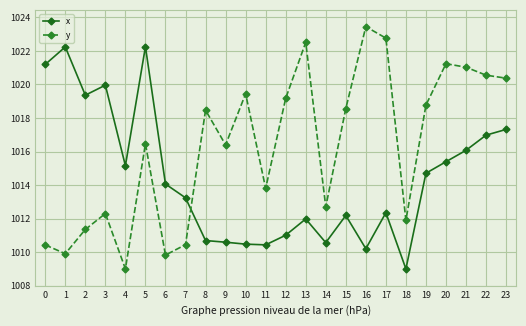

List the series in order of their peak value, lowest first.

x, y